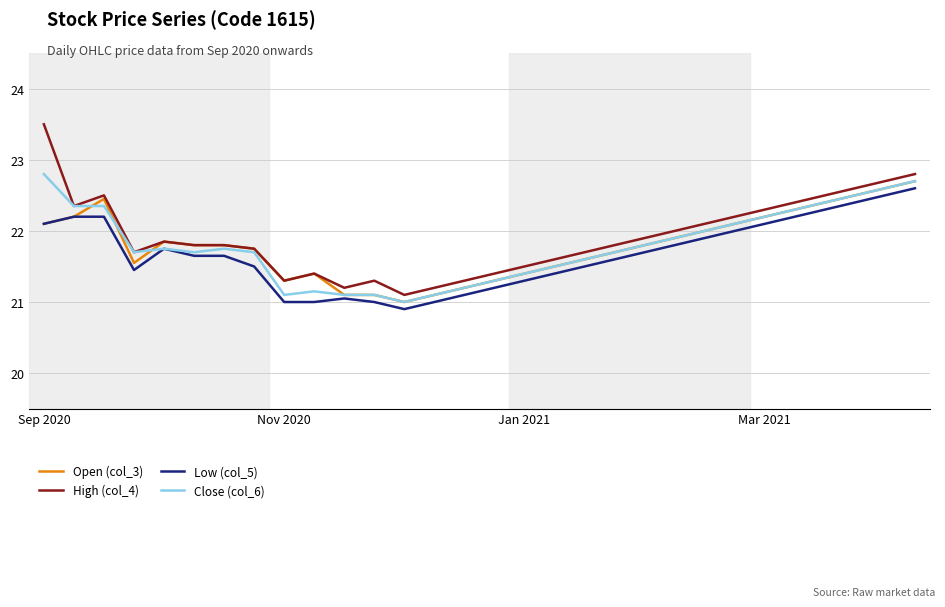

What is the highest value of the Close (col_6) series?

22.8